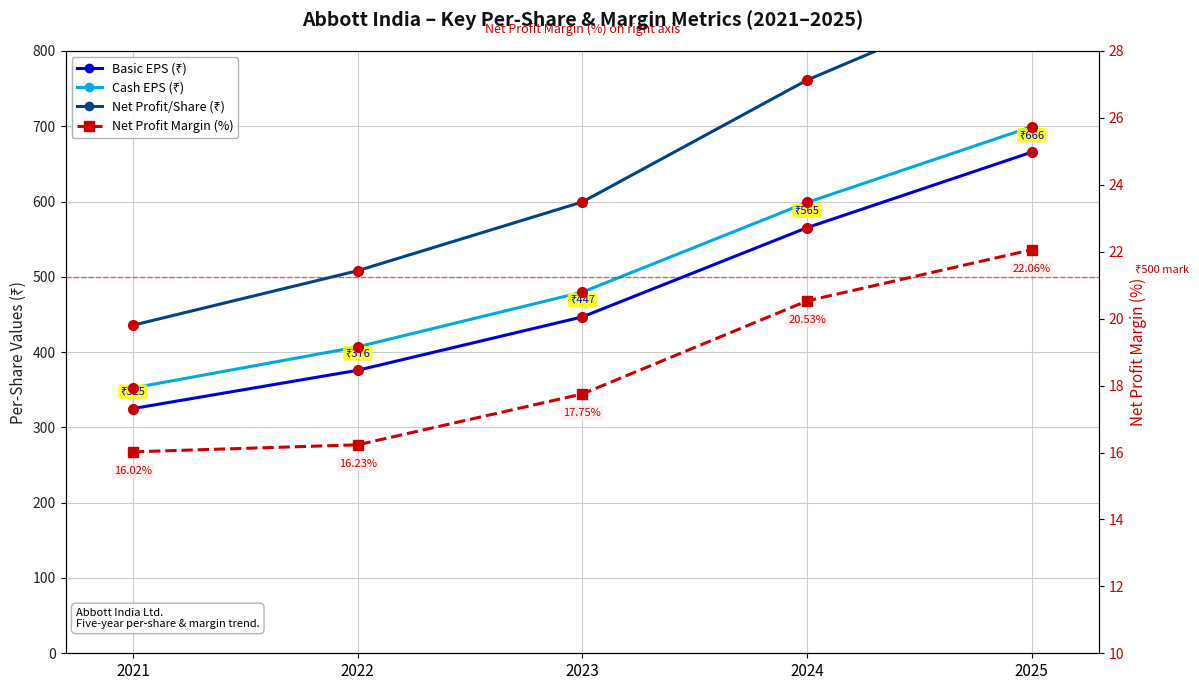

Reading left to right, extract all data points from this chart.

Basic EPS (₹): 2021=325.0	2022=375.9	2023=446.8	2024=565.3	2025=665.6
Cash EPS (₹): 2021=352.4	2022=407.0	2023=479.7	2024=598.8	2025=699.4
Net Profit/Share (₹): 2021=435.7	2022=508.1	2023=599.4	2024=761.3	2025=888.0
Net Profit Margin (%): 2021=16.0	2022=16.2	2023=17.8	2024=20.5	2025=22.1